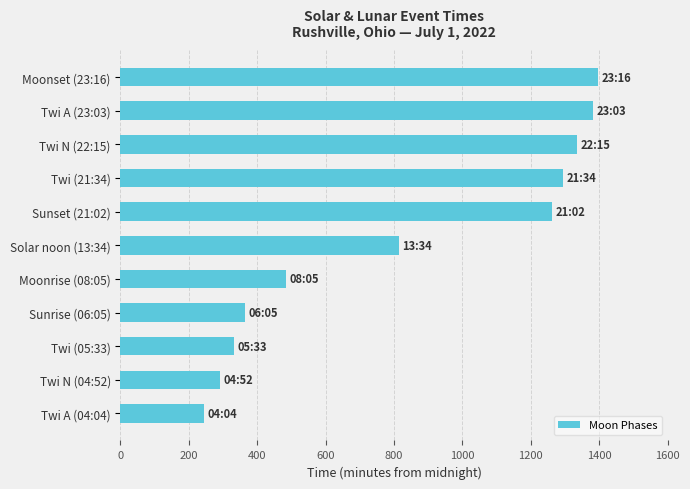

What is the ratio of the value at Solar noon (13:34) to the value at Twi A (23:03)?

0.6